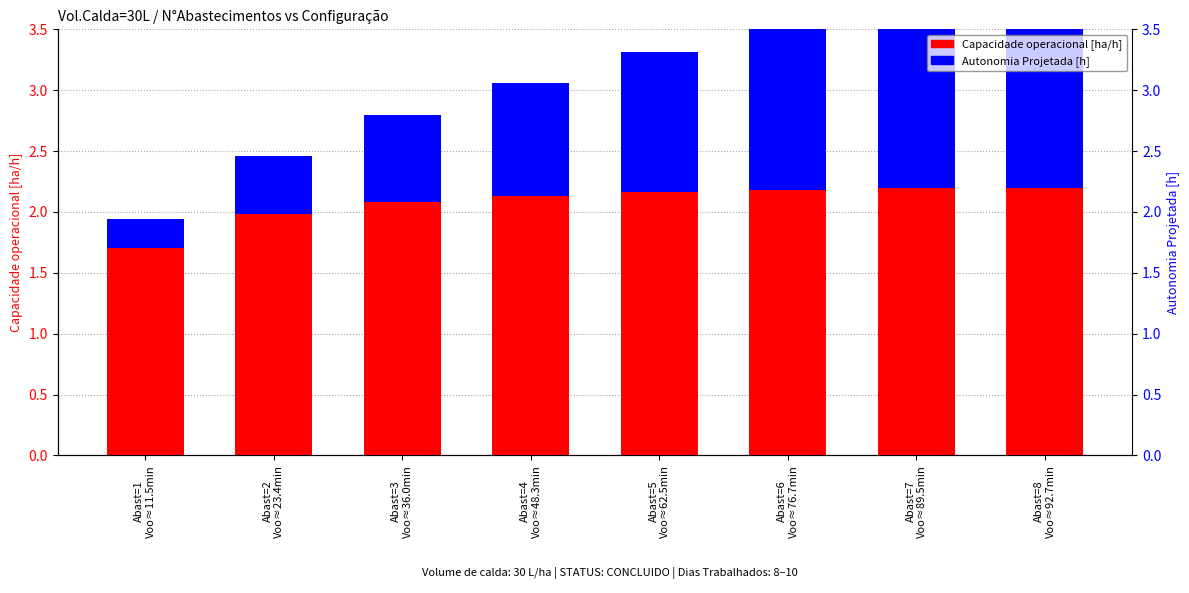

What is the label of the 7th bar from the right?

Abast=2
Voo≈23.4min